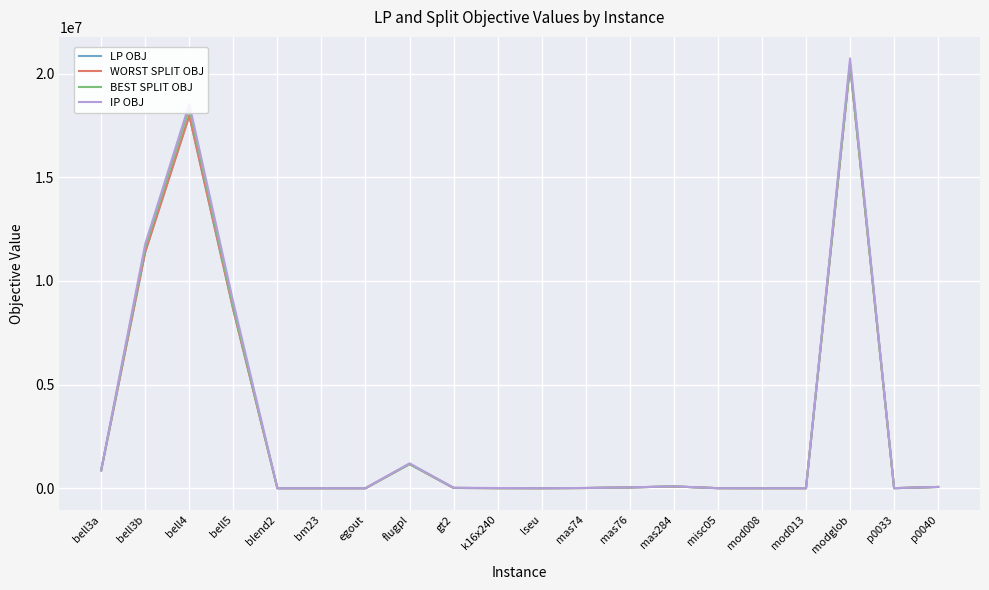

Is this an area chart (filled region under the line)?

No